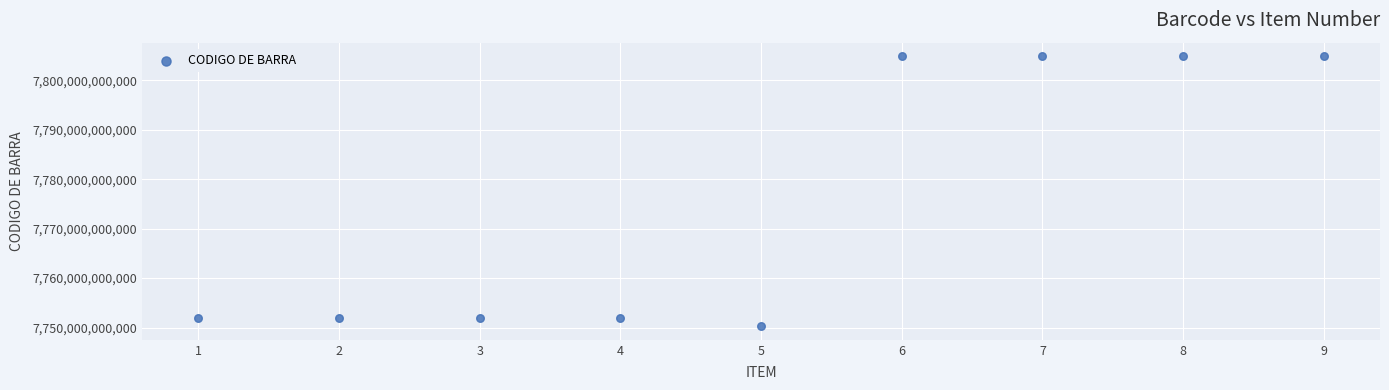

What is the average X value?

5